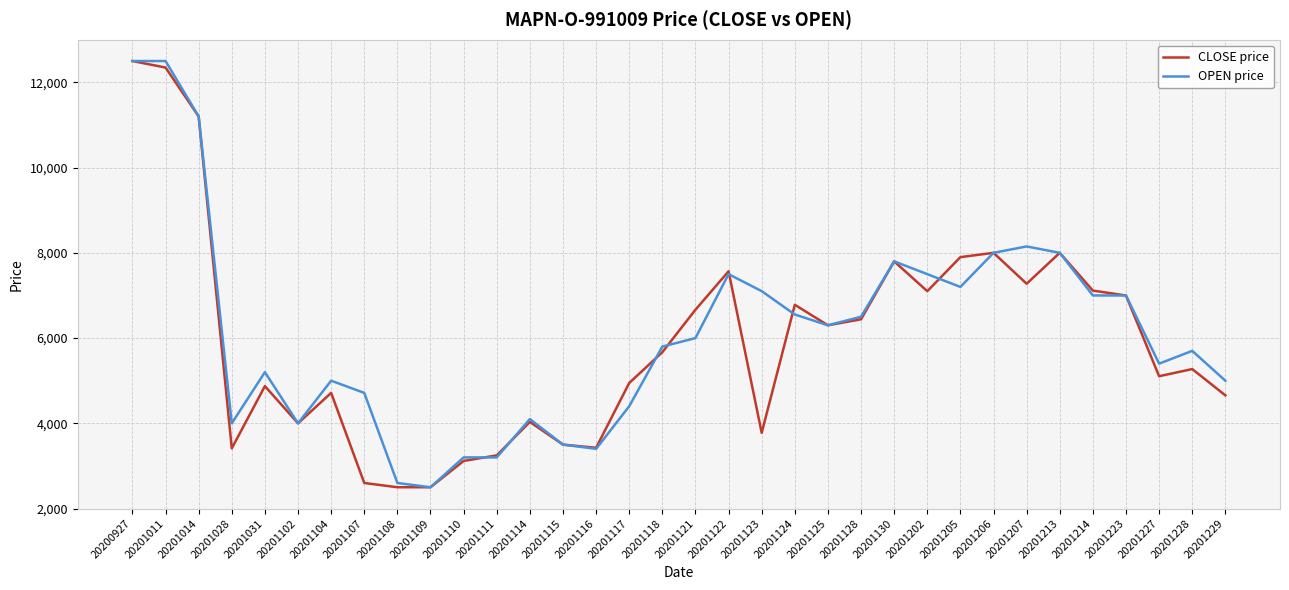

Is this an area chart (filled region under the line)?

No